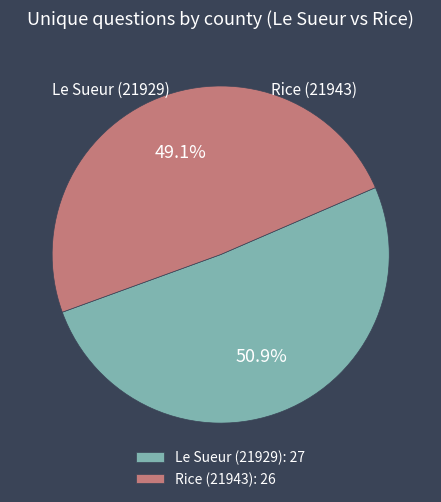

Between Le Sueur (21929) and Rice (21943), which is larger?

Le Sueur (21929)